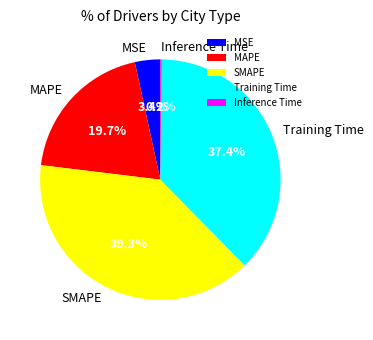

The MAPE slice represents 20% of the pie. True or false?

True